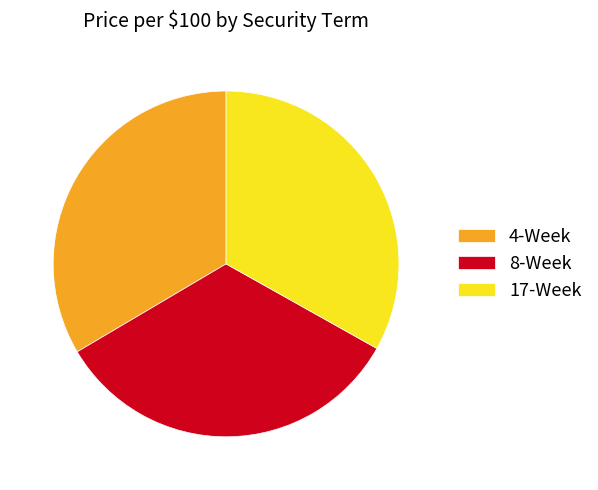

Is it true that 8-Week is 45% of the pie?

False